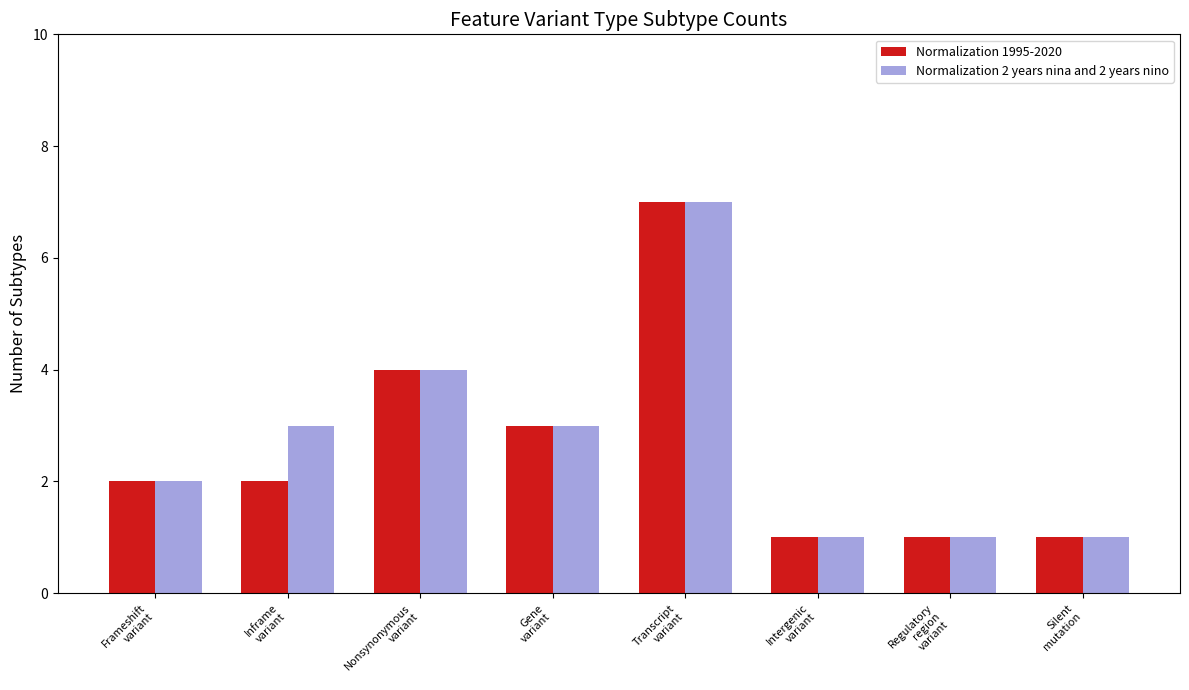

What is the average value of the Normalization 1995-2020 series?

3